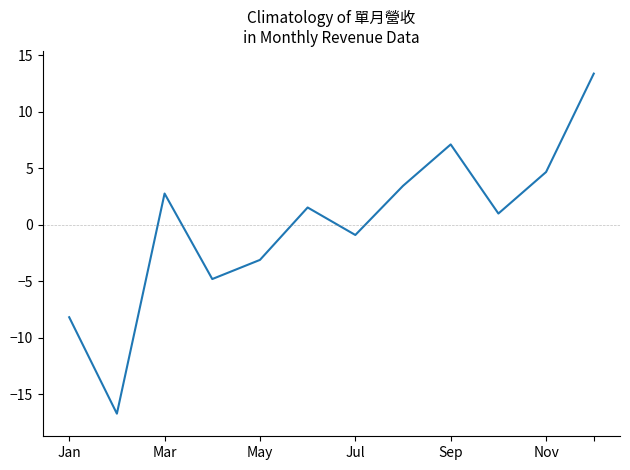

What is the maximum value shown in the chart?

13.4